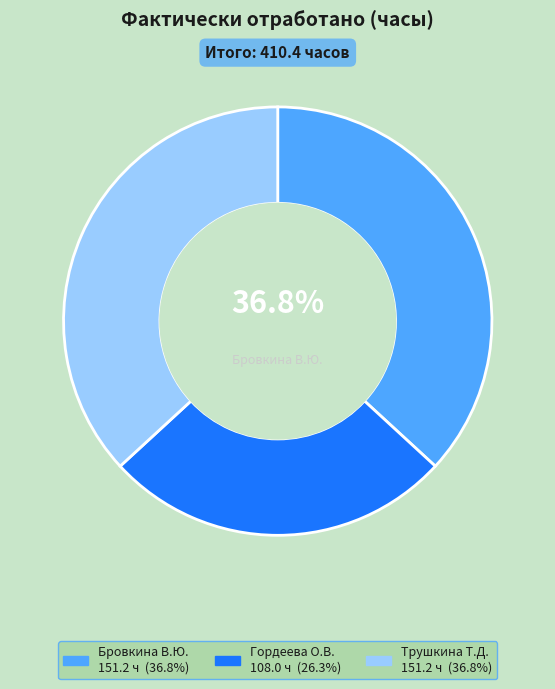

Is there any slice that represents more than half of the pie?

No